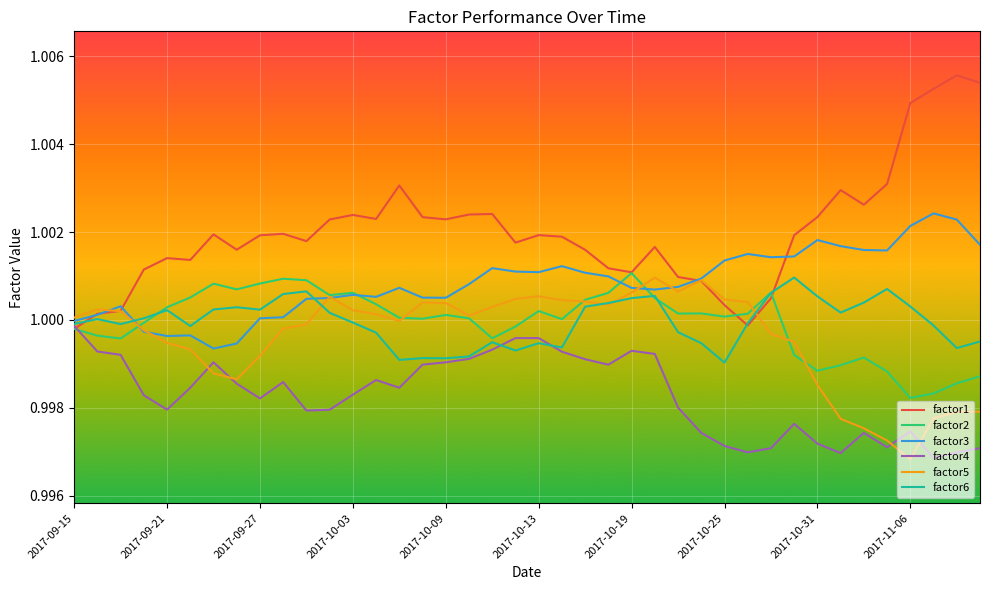

Which series has the largest range (max minus min)?

factor1